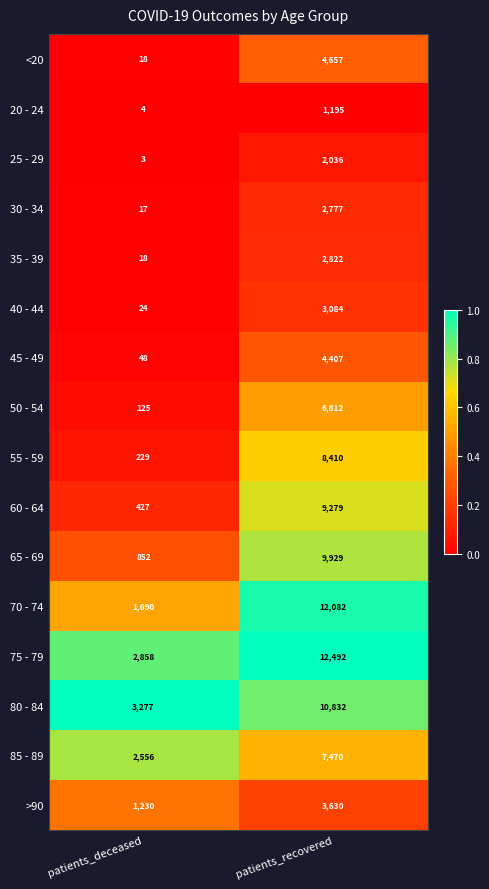

Which series has the widest spread of values?

70 - 74